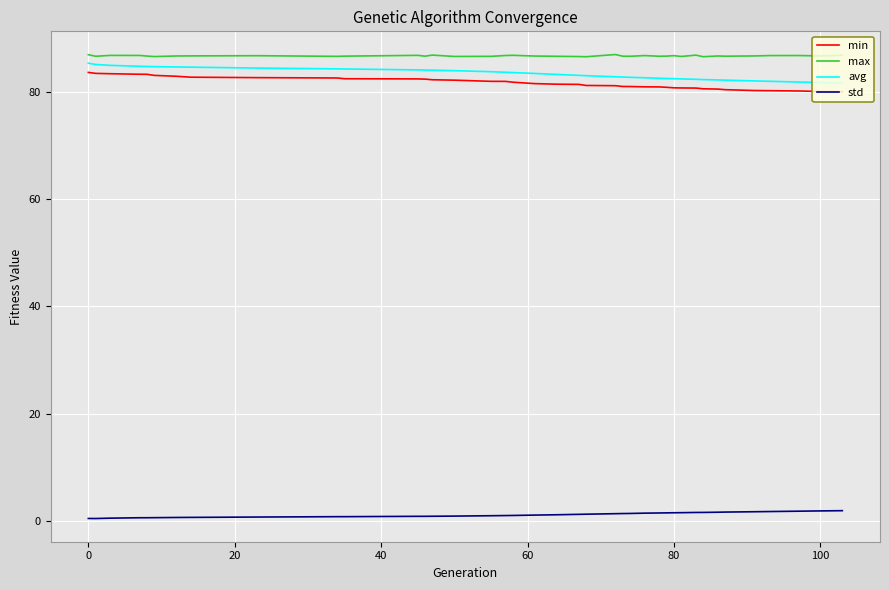

How many series are shown in this chart?

4